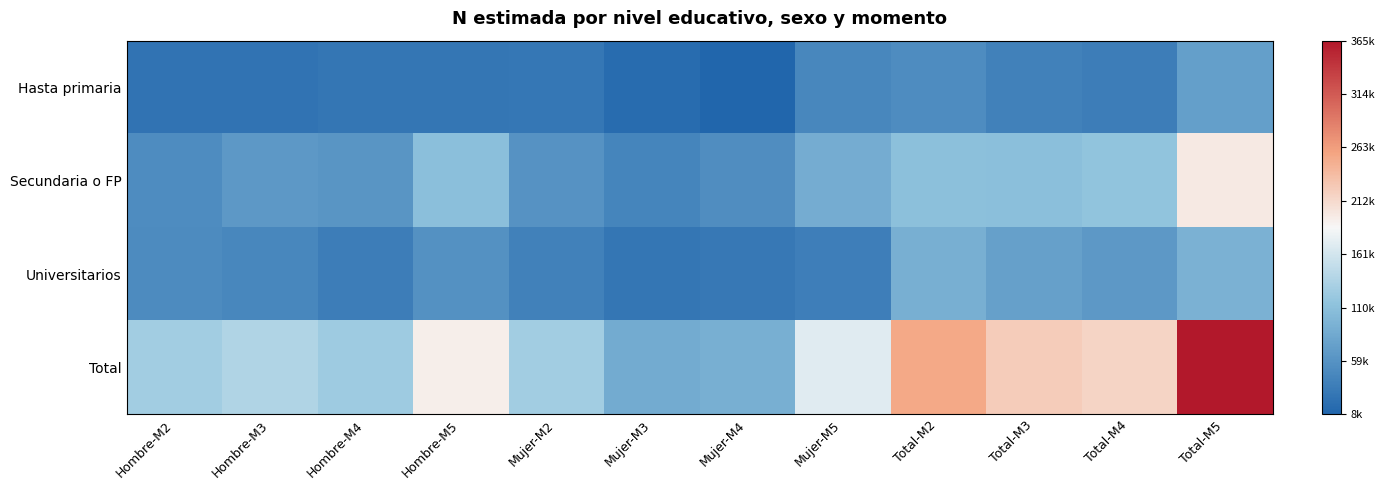

At which category is the sum across all series the highest?

Total-M5